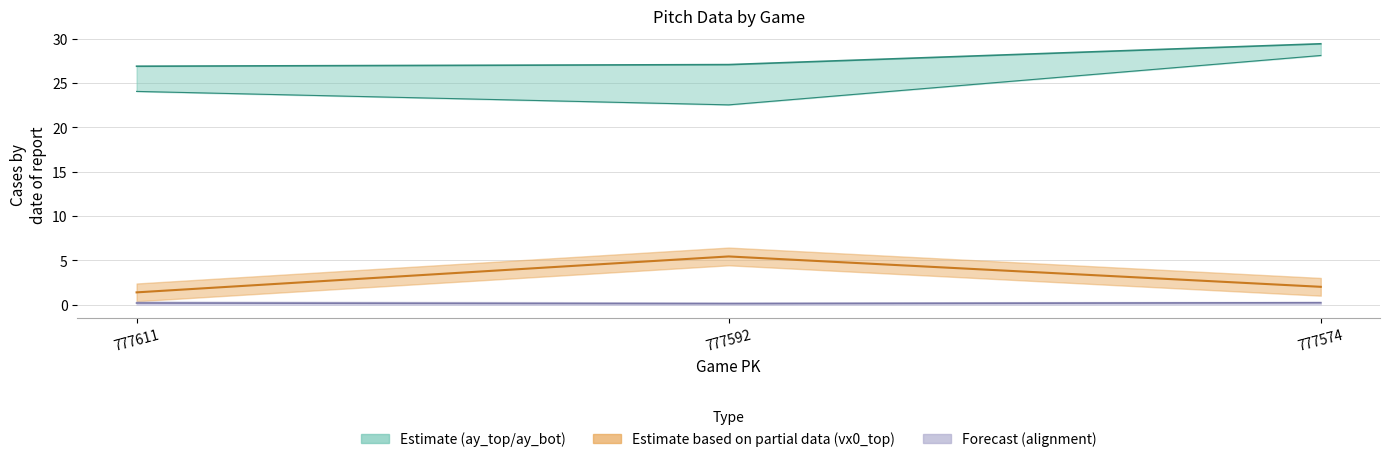

How many data points are above 24?

2